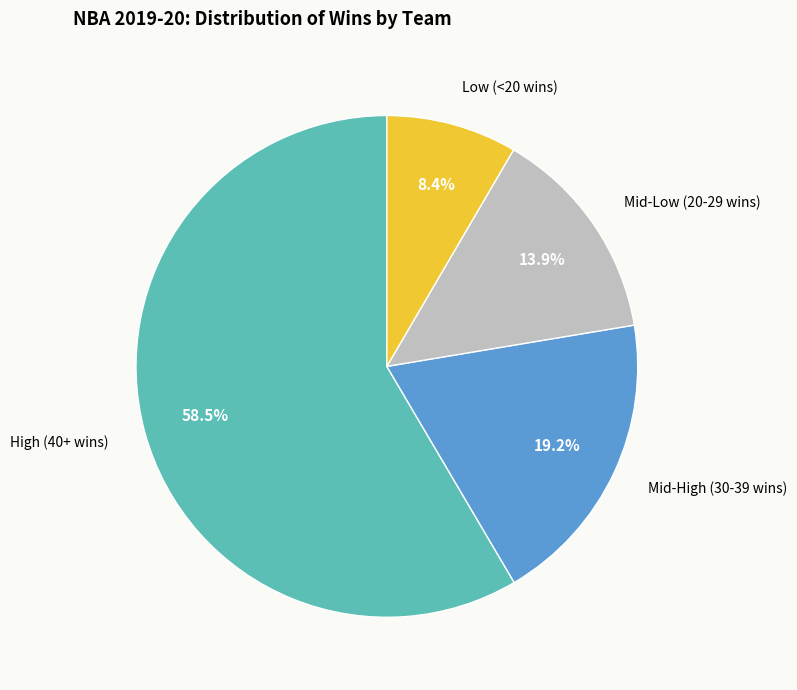

What percentage is NOT represented by Mid-High (30-39 wins)?

80.8%